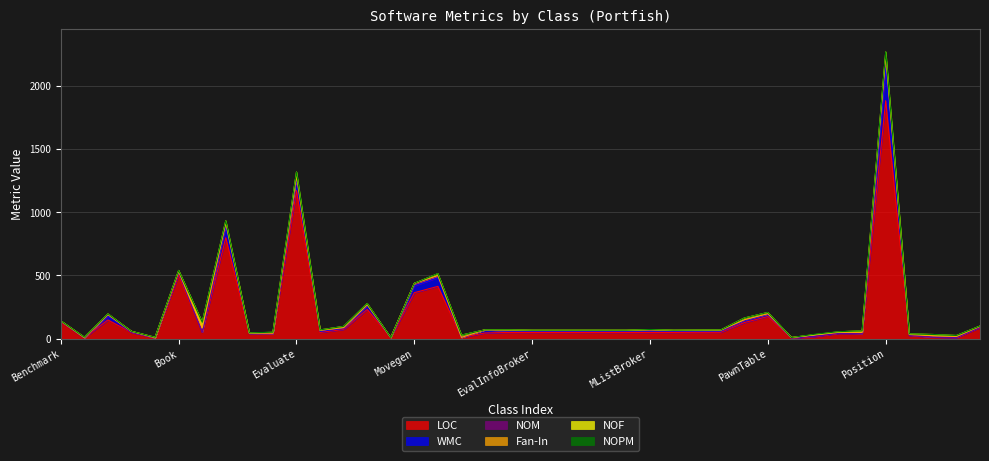

Between which two adjacent categories do NOPM and NOF first intersect?

Endgame and Engine